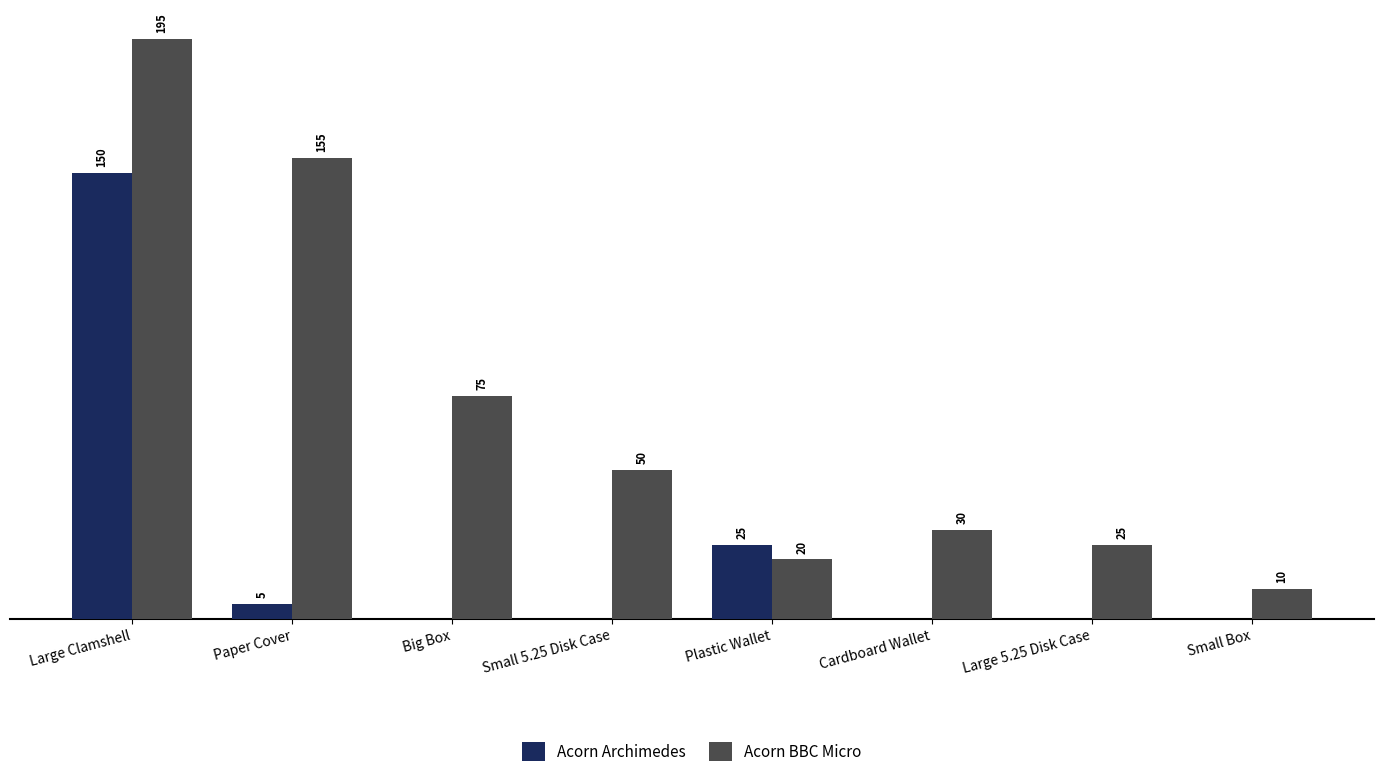

At which label is Acorn Archimedes closest to 75?

Plastic Wallet